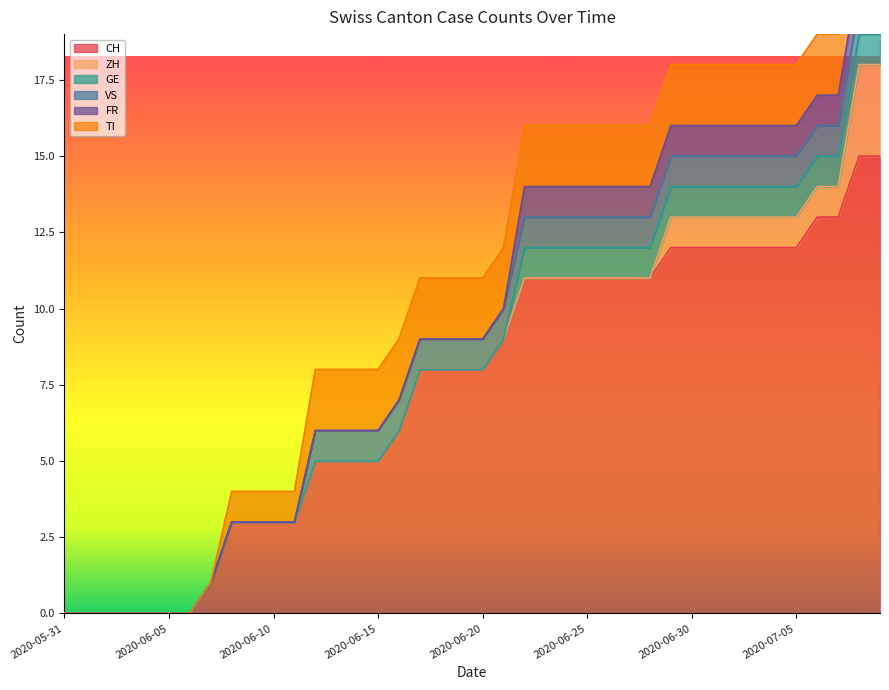

Which category has the highest value across all series?

2020-07-08